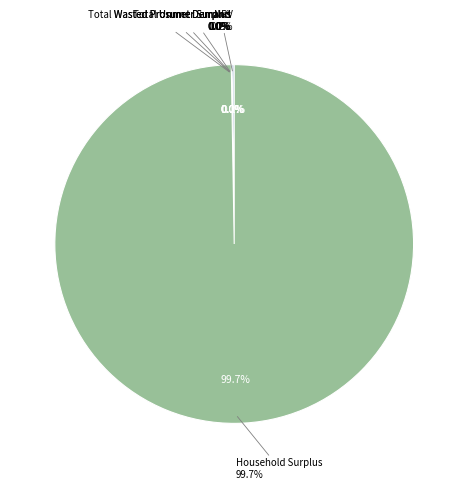

To the nearest percent, what is the difference between the largest and smallest slice percentages?

100%